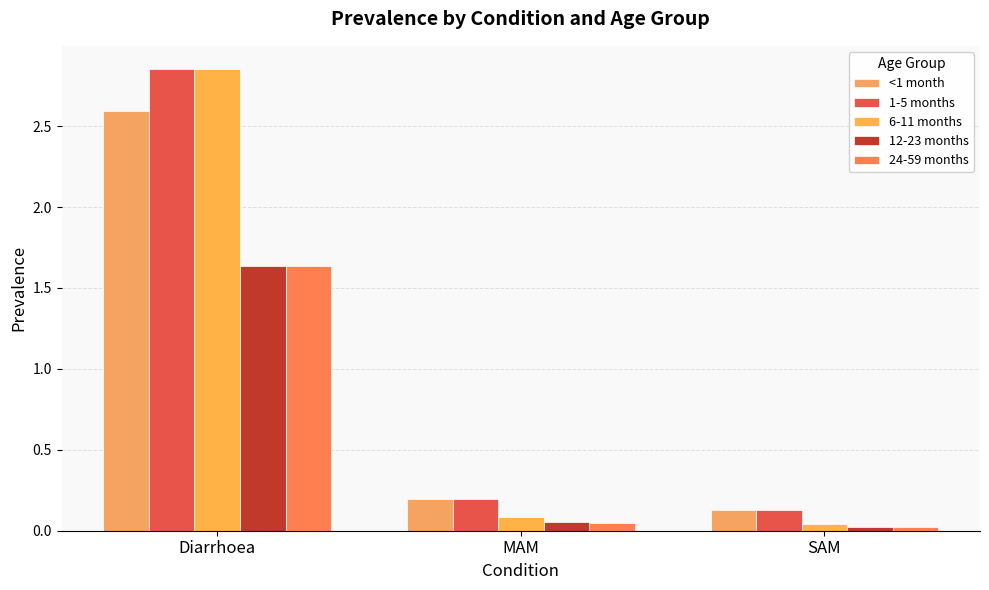

List the labels in order of 12-23 months value, smallest first.

SAM, MAM, Diarrhoea